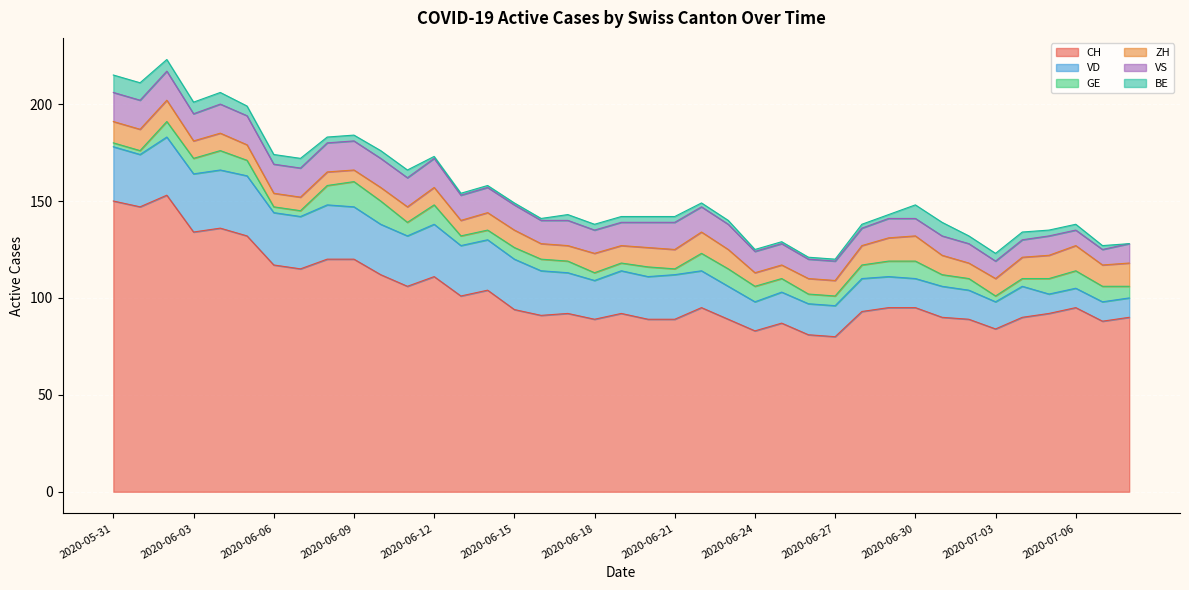

The BE series shows 10 at 2020-06-04. True or false?

False